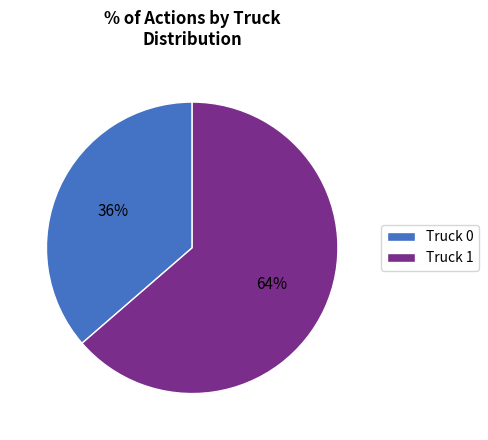

Is the sum of Truck 1 and Truck 0 greater than half?

Yes